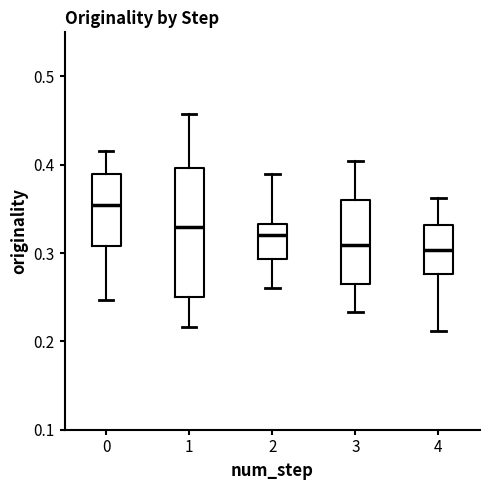

Comparing the boxes themselves (not the whiskers), which one is the tallest?

1